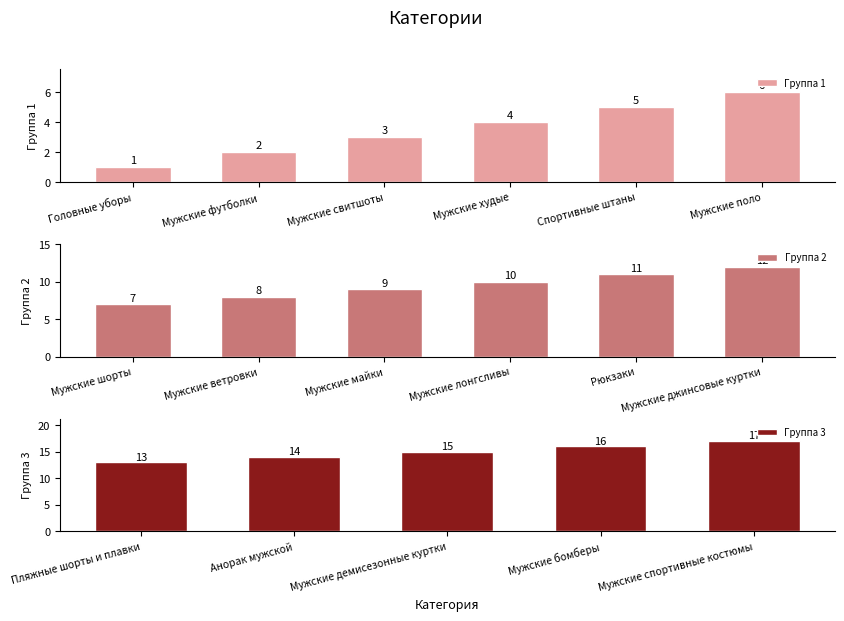

Which category has the highest value across all series?

Мужские спортивные костюмы